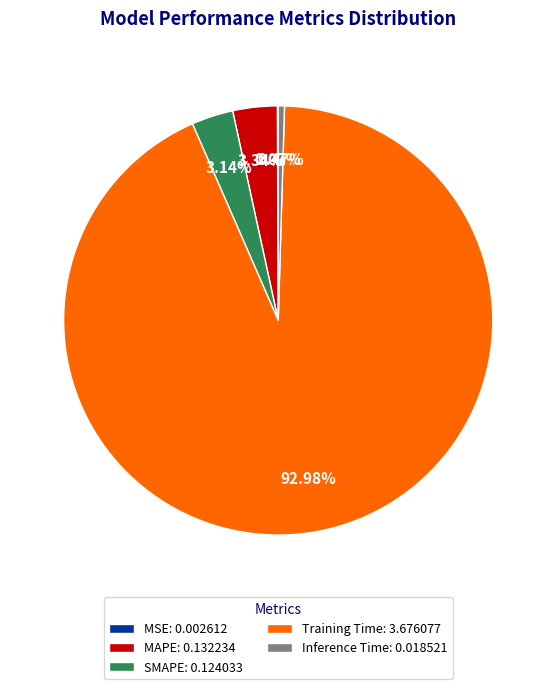

Is the sum of SMAPE: 0.124033 and Training Time: 3.676077 greater than half?

Yes